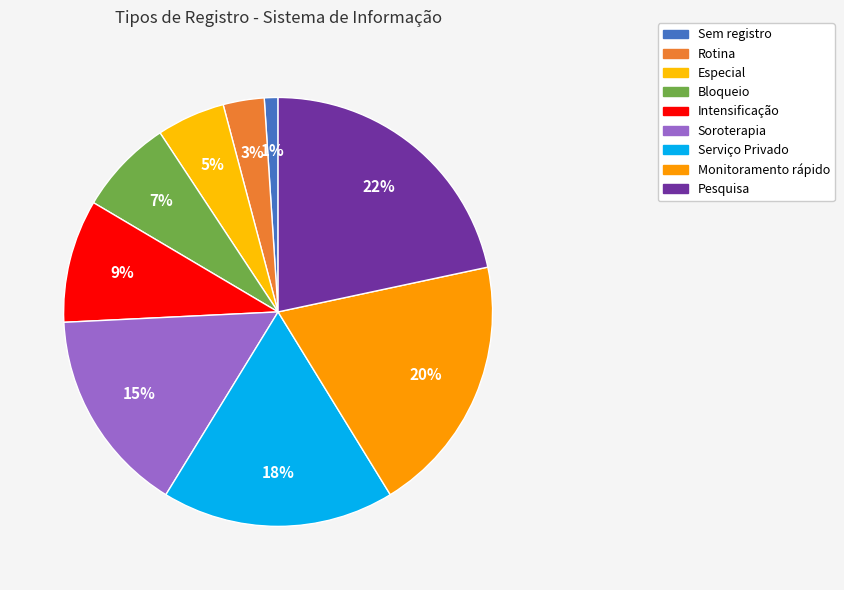

Is it true that Especial is 5% of the pie?

True